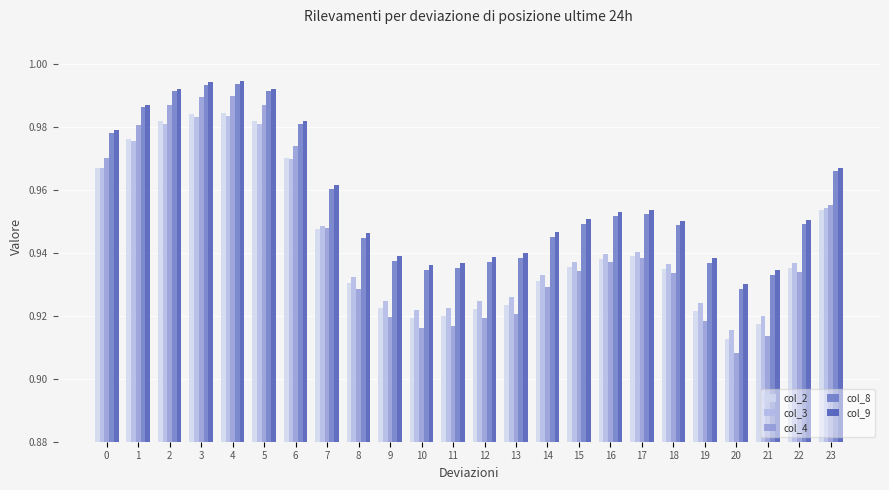

Where is col_8 nearest to the value 0?

20